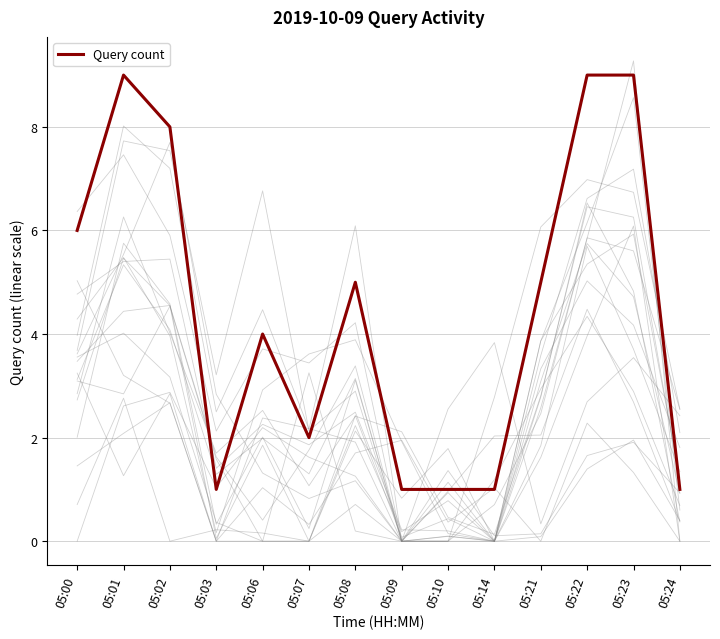

Is it true that the value at 05:21 is 7?

False